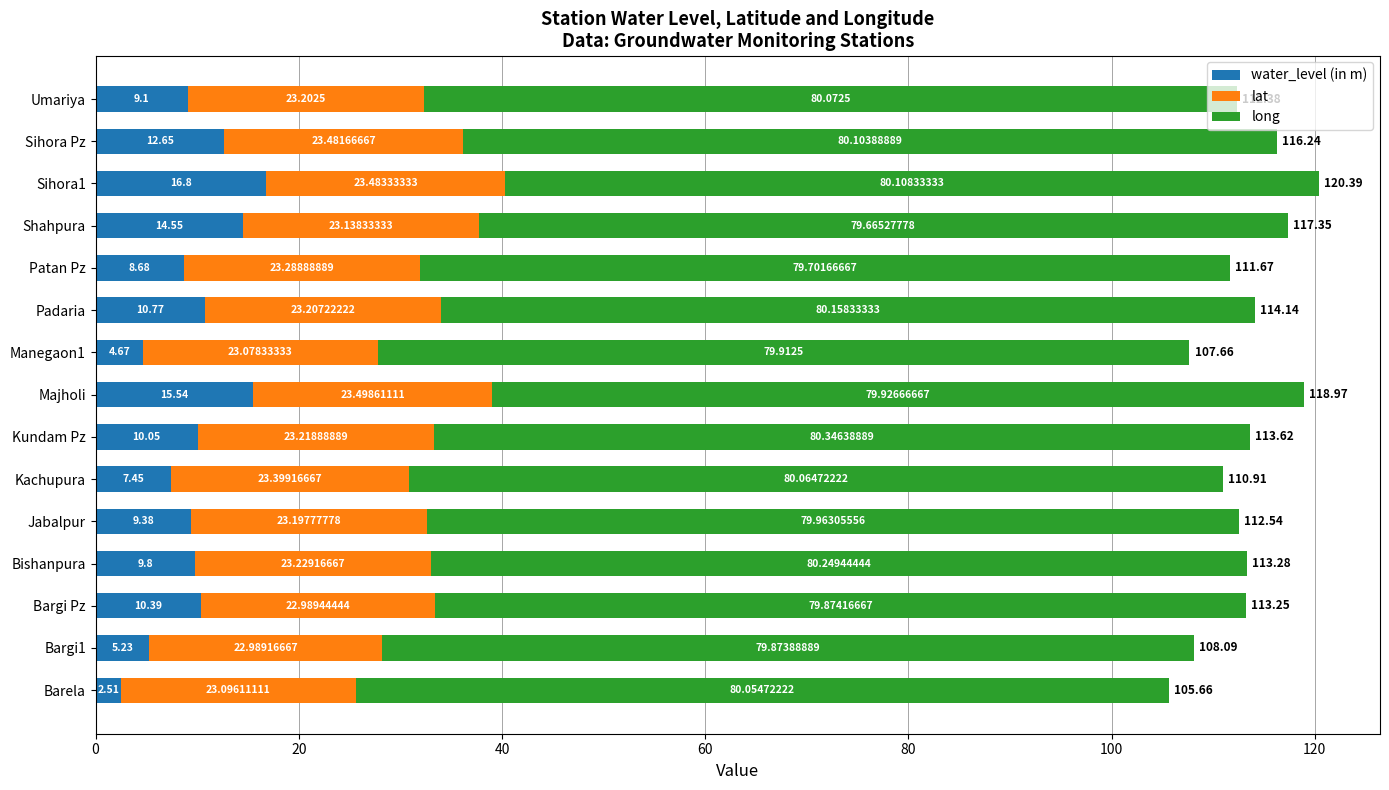

What is the difference between the water_level (in m) values at Umariya and Bargi Pz?

1.3